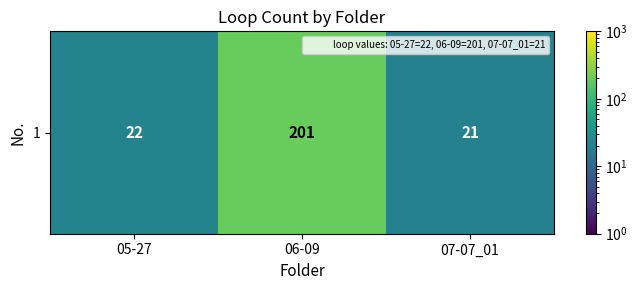

How many data points does each series have?

3